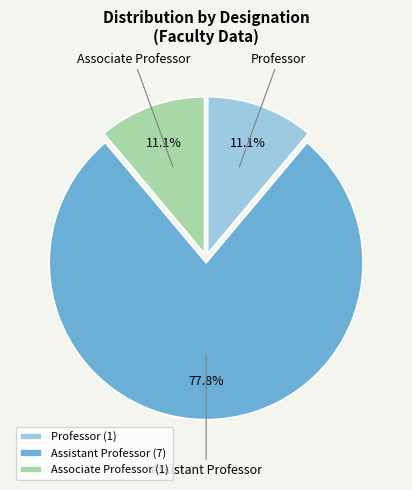

To the nearest percent, what is the combined percentage of Professor and Assistant Professor?

89%